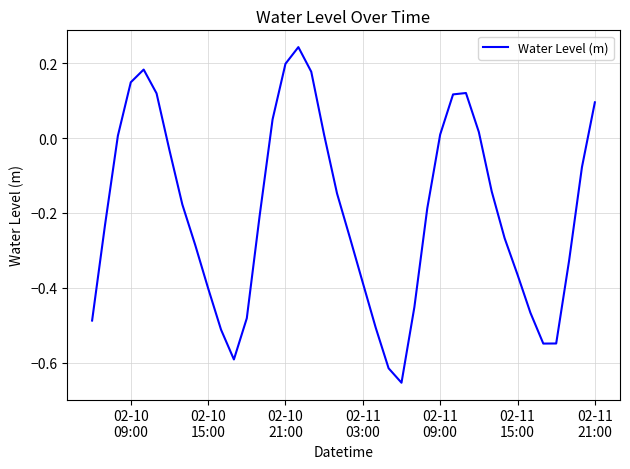

What is the difference between the maximum and minimum values?

0.9